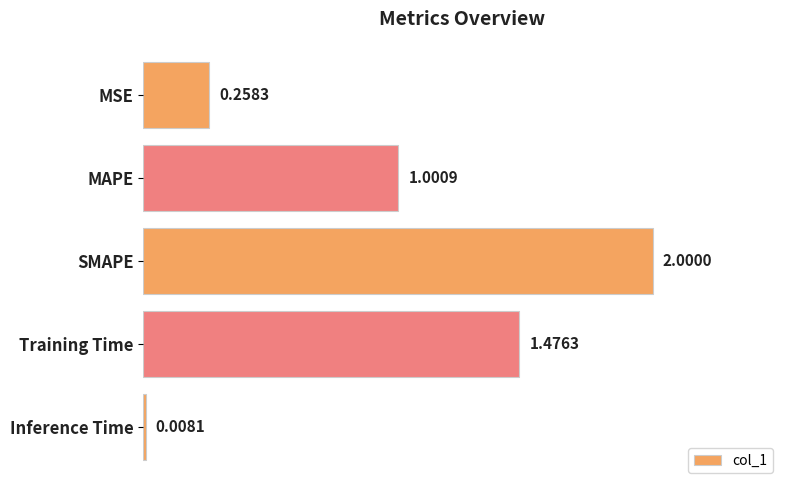

What is the label of the 2nd bar from the bottom?

Training Time